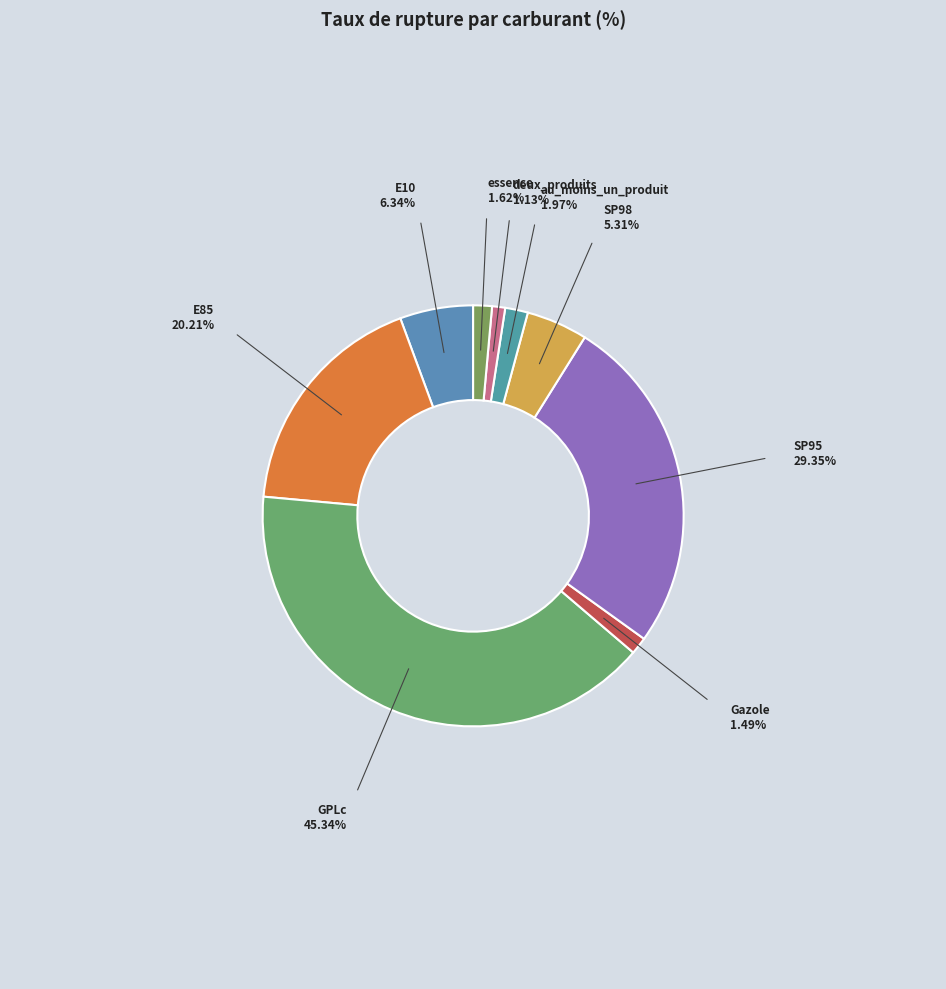

Approximately how many times larger is the value at SP95 compared to E85?

1.5